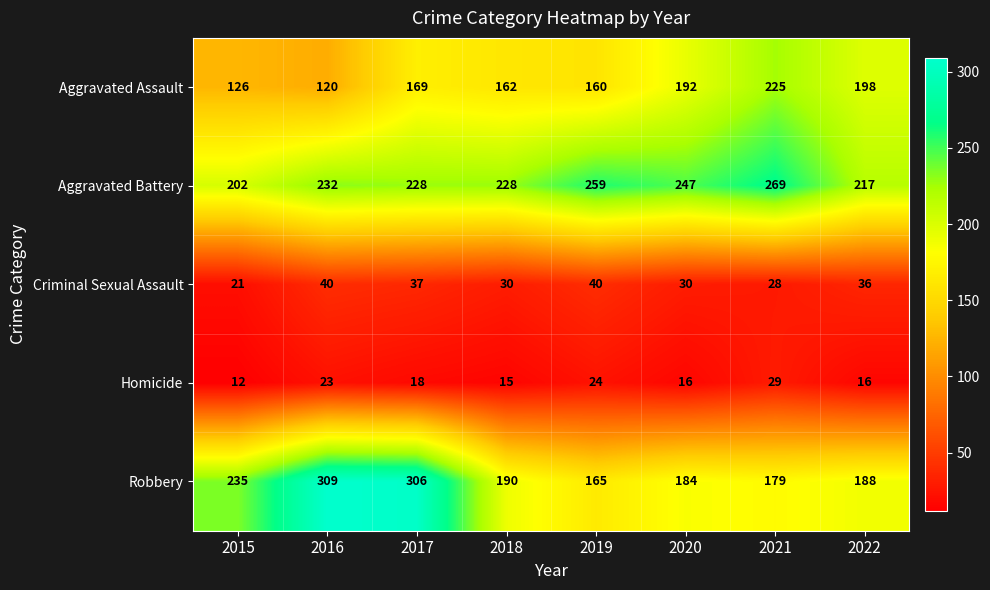

What is the spread (max minus min) of values at 2015?

223